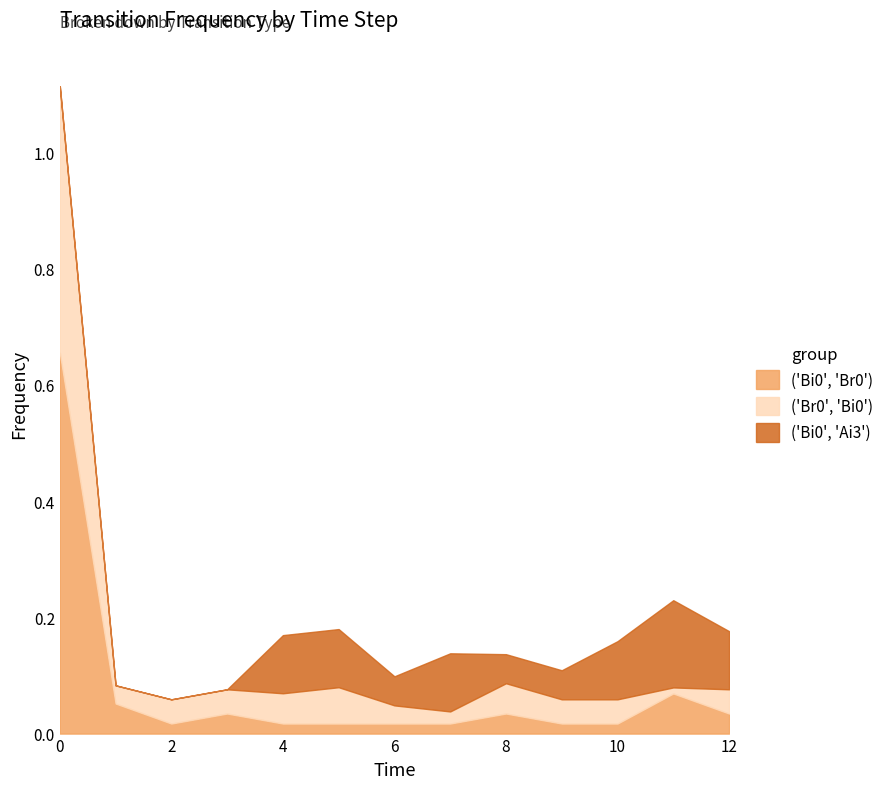

How many positive values does the ('Bi0', 'Ai3') series have?

9